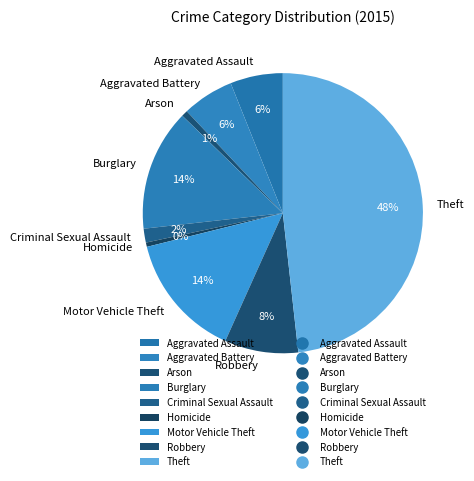

How many segments does this pie chart have?

9